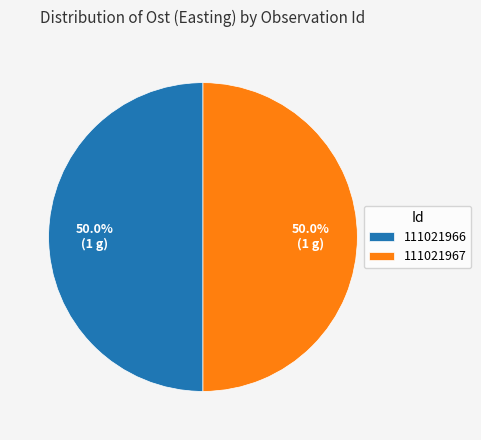

Combined, do 111021966 and 111021967 account for over 50%?

Yes